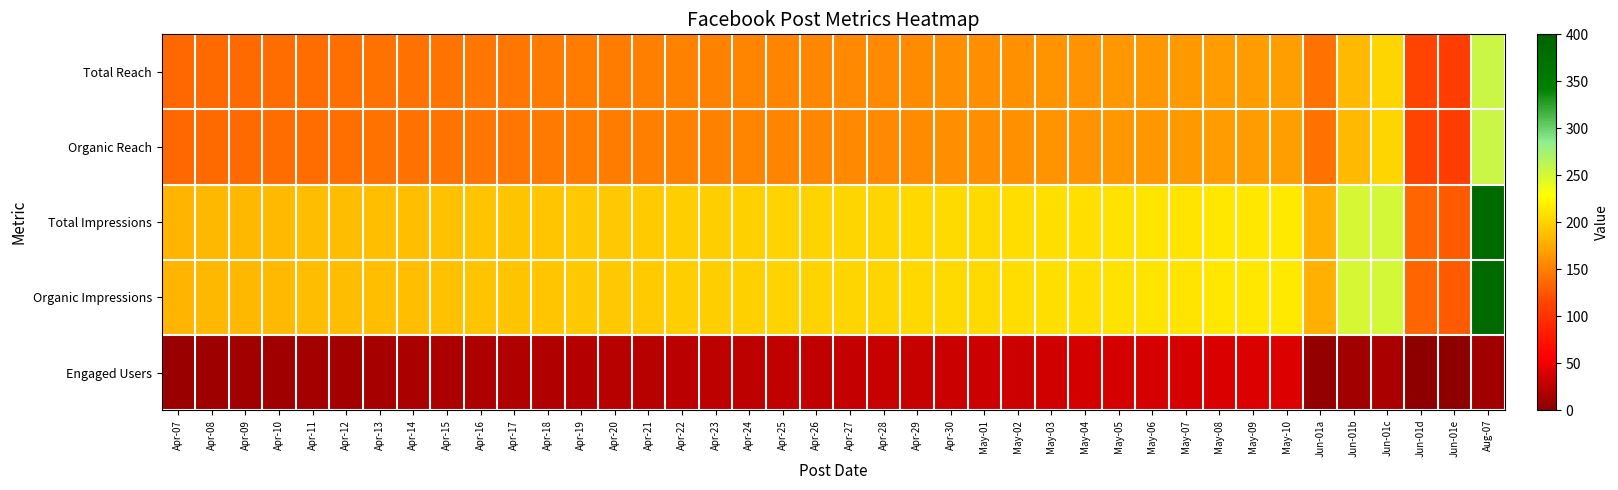

Which series has the largest range (max minus min)?

Total Impressions